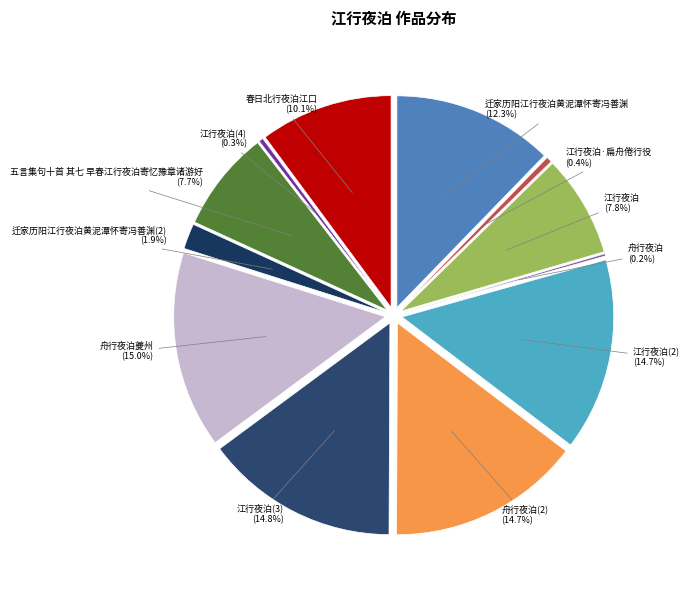

Does 江行夜泊·扁舟倦行役 represent more than half of the total?

No